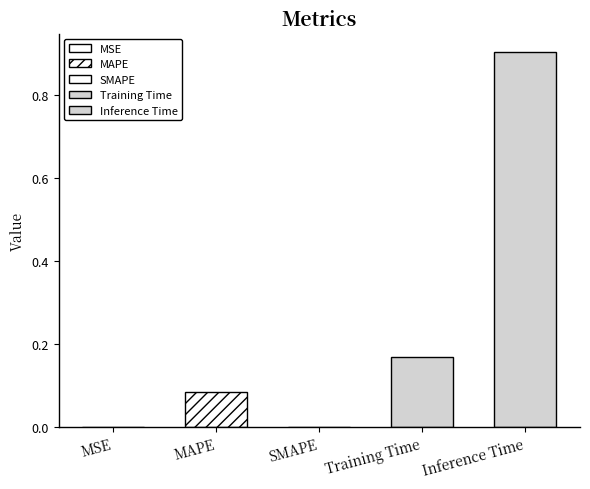

The value at Training Time is 0.2. True or false?

False